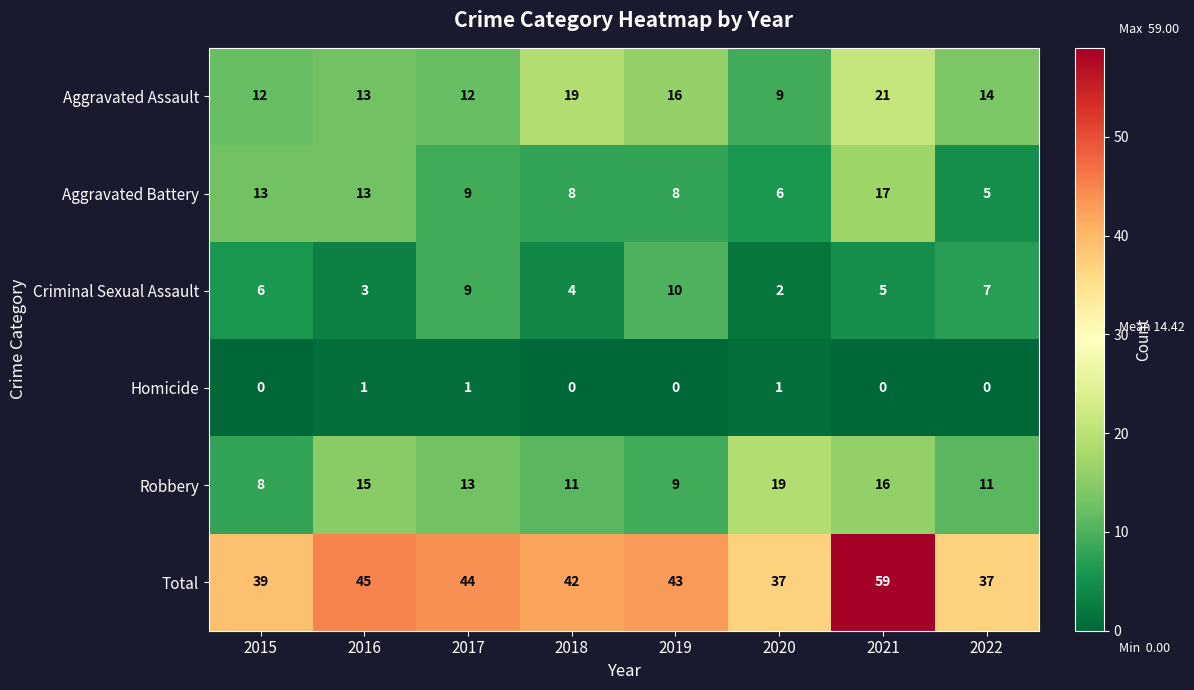

What is the average value of the Robbery series?

13